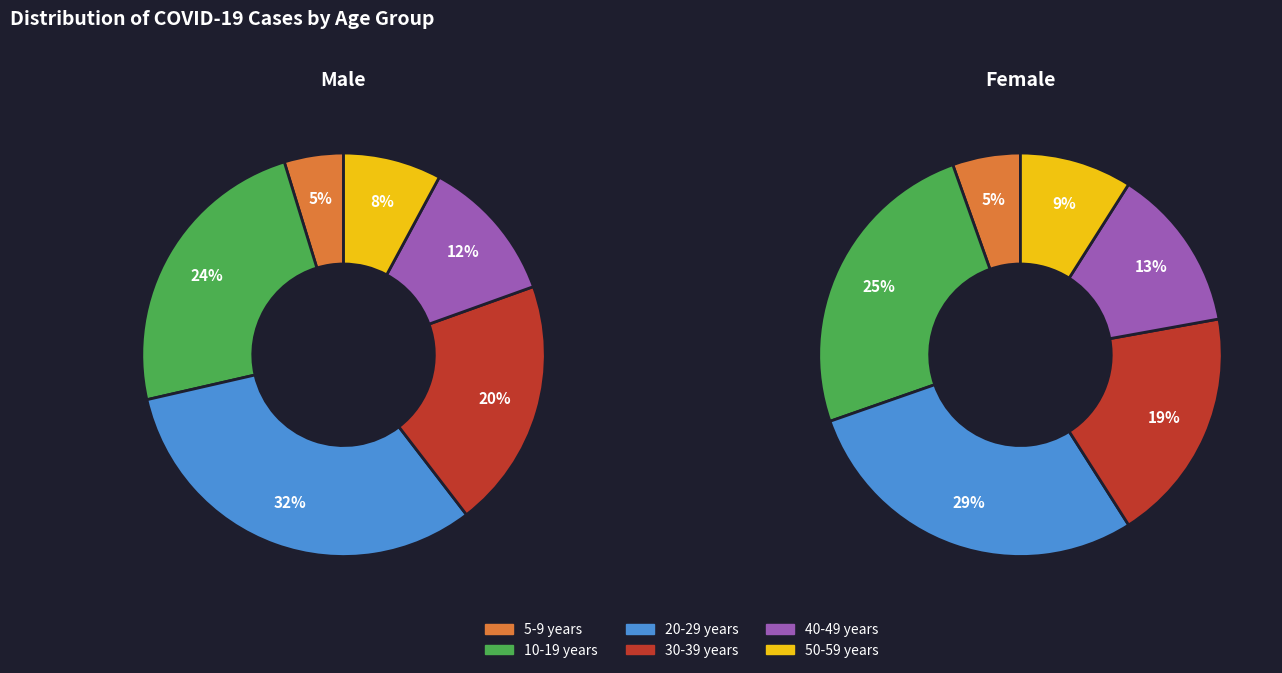

Does any single category account for the majority?

No